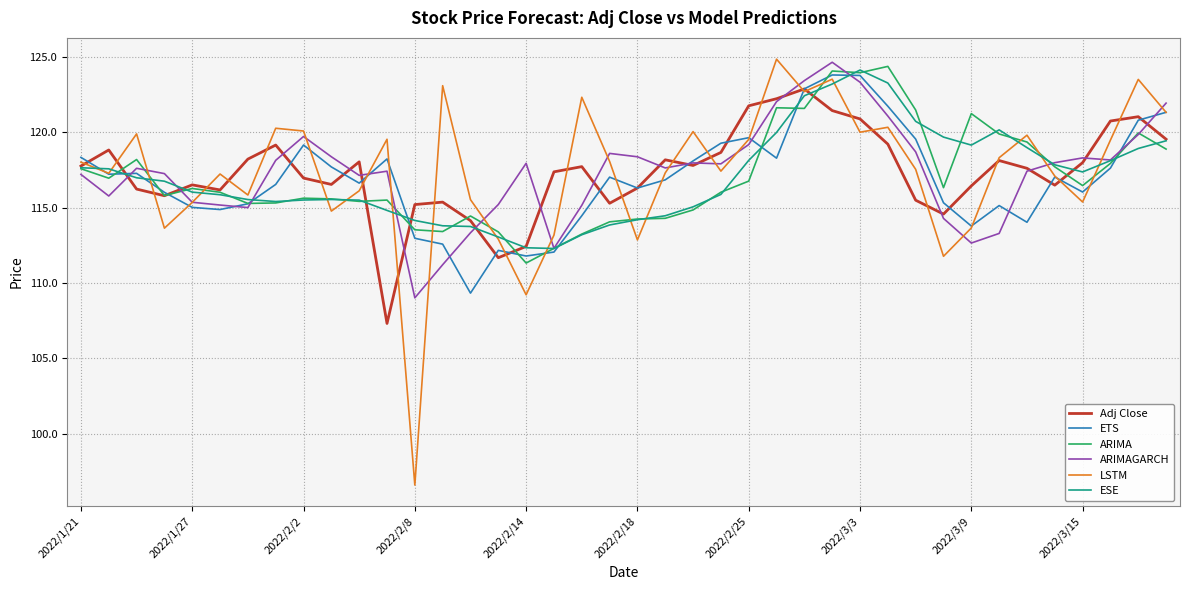

What is the smallest value displayed?

96.6